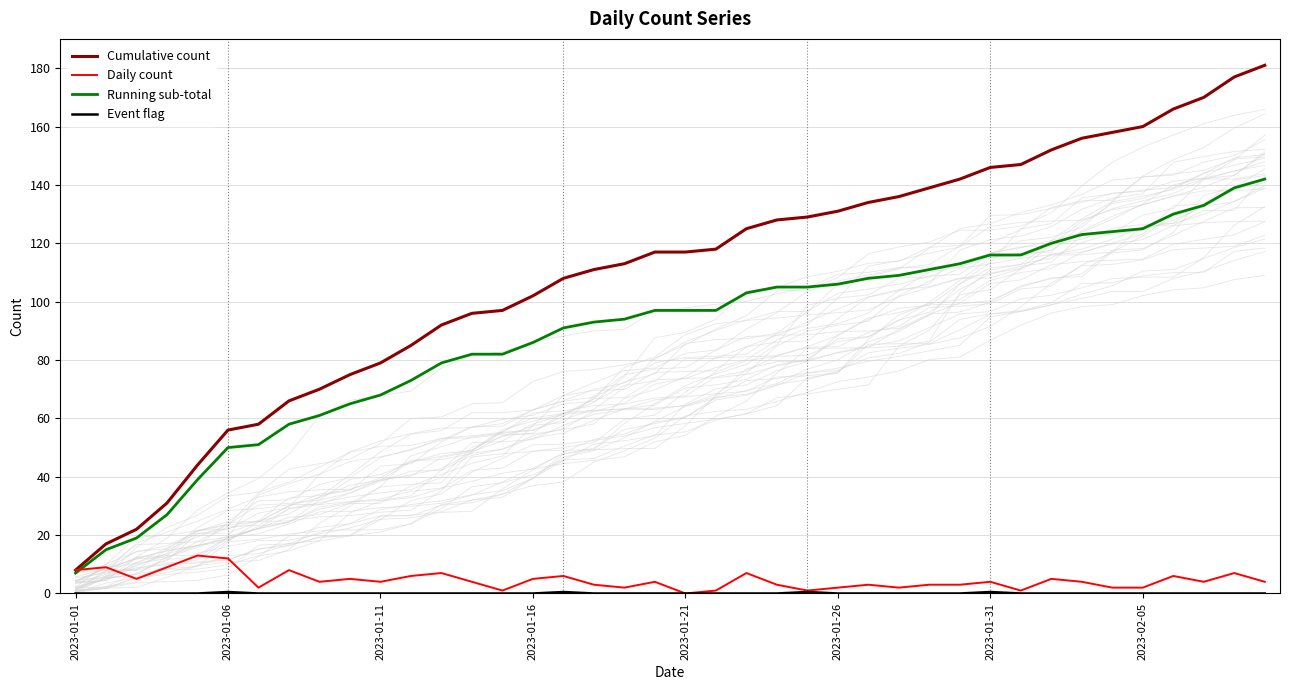

Which series has the largest total across all categories?

Cumulative count